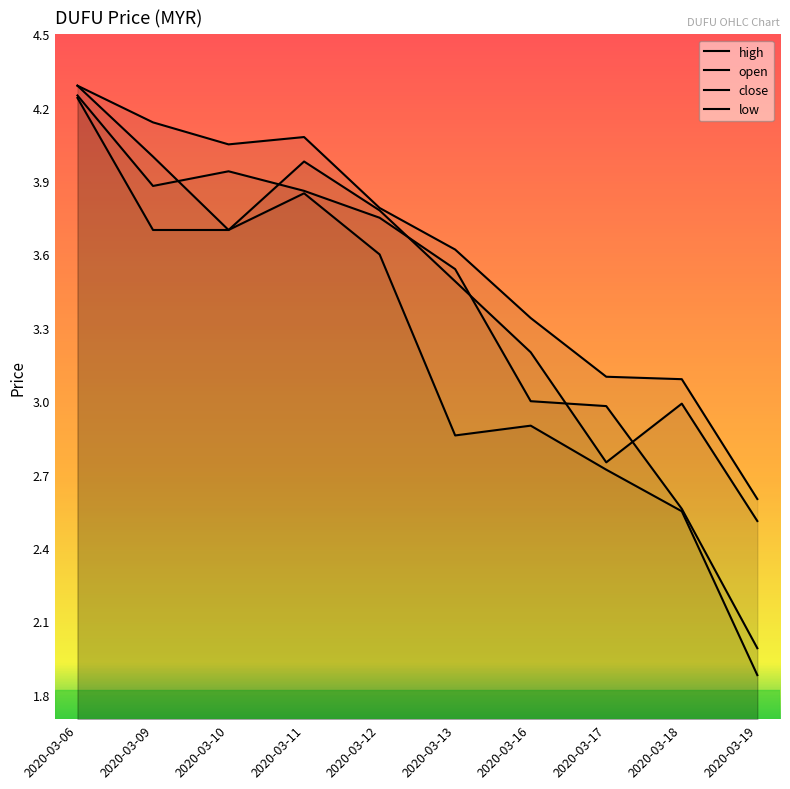

What is the difference between the maximum and second lowest values in the open series?

1.5